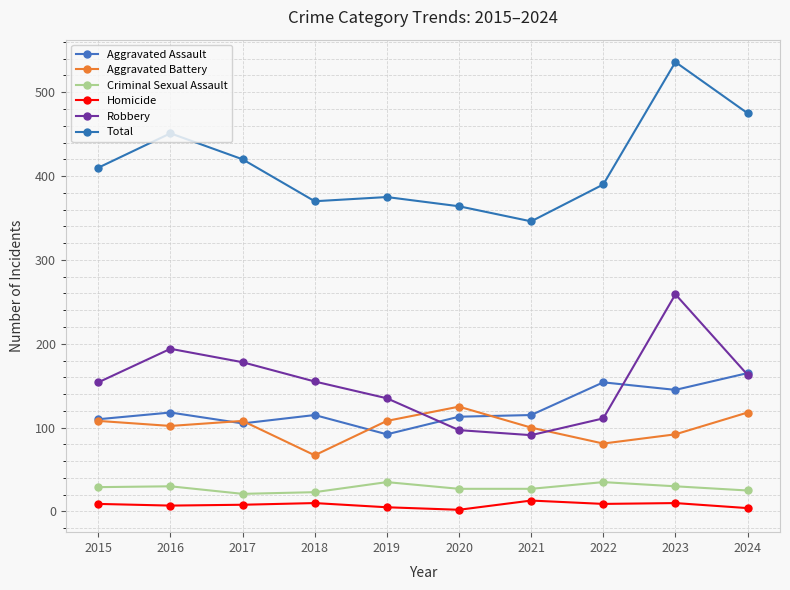

At which label does Robbery reach its peak?

2023